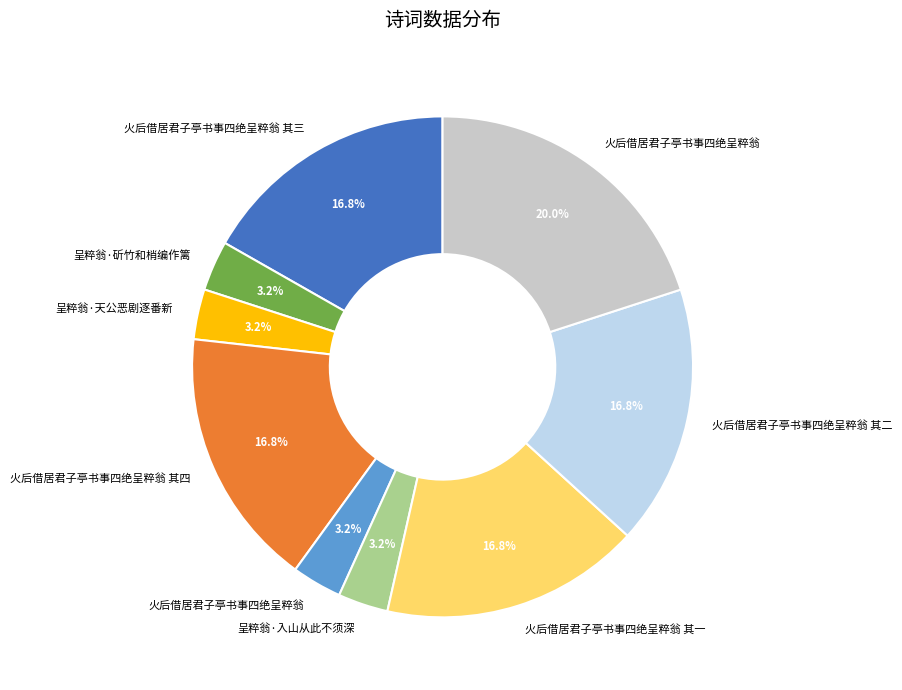

Does any single category account for the majority?

No